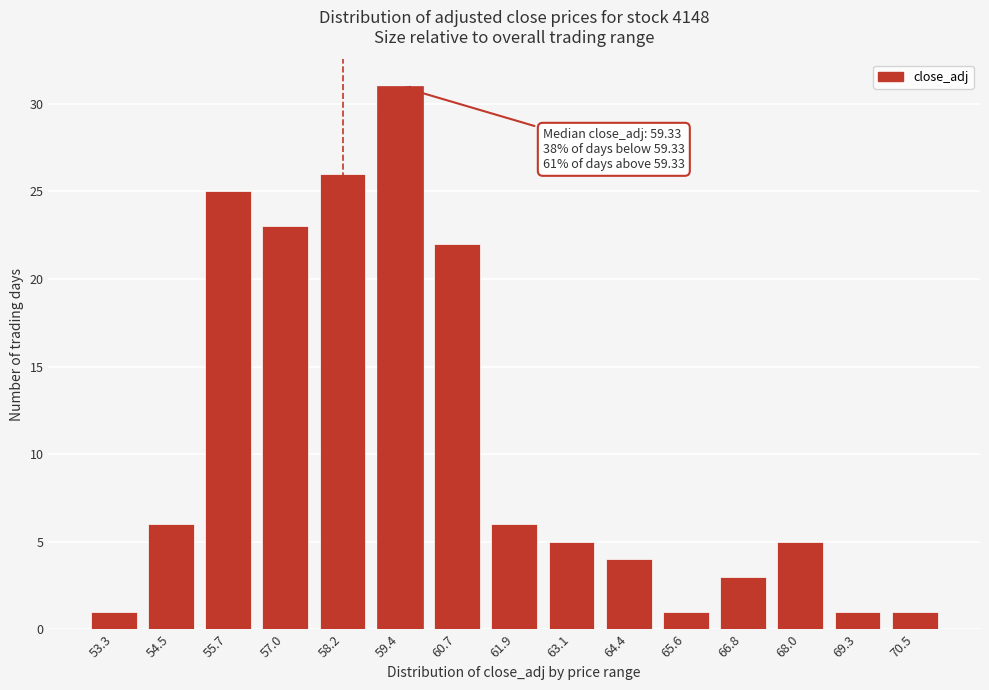

Reading left to right, list all the values displayed in this chart.

1	6	25	23	26	31	22	6	5	4	1	3	5	1	1